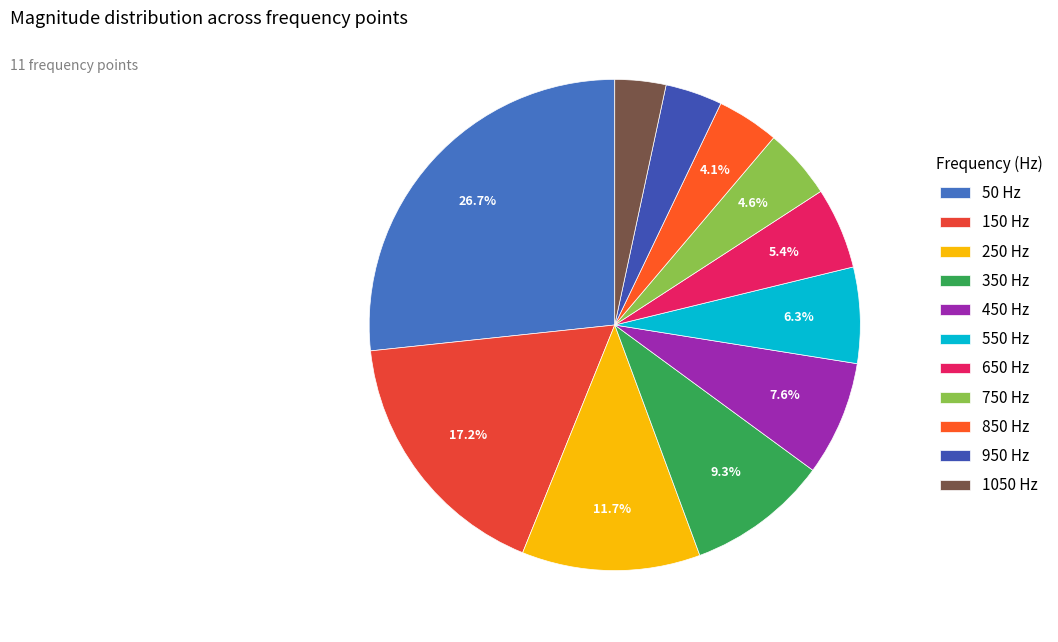

To the nearest percent, what is the average slice percentage?

9%